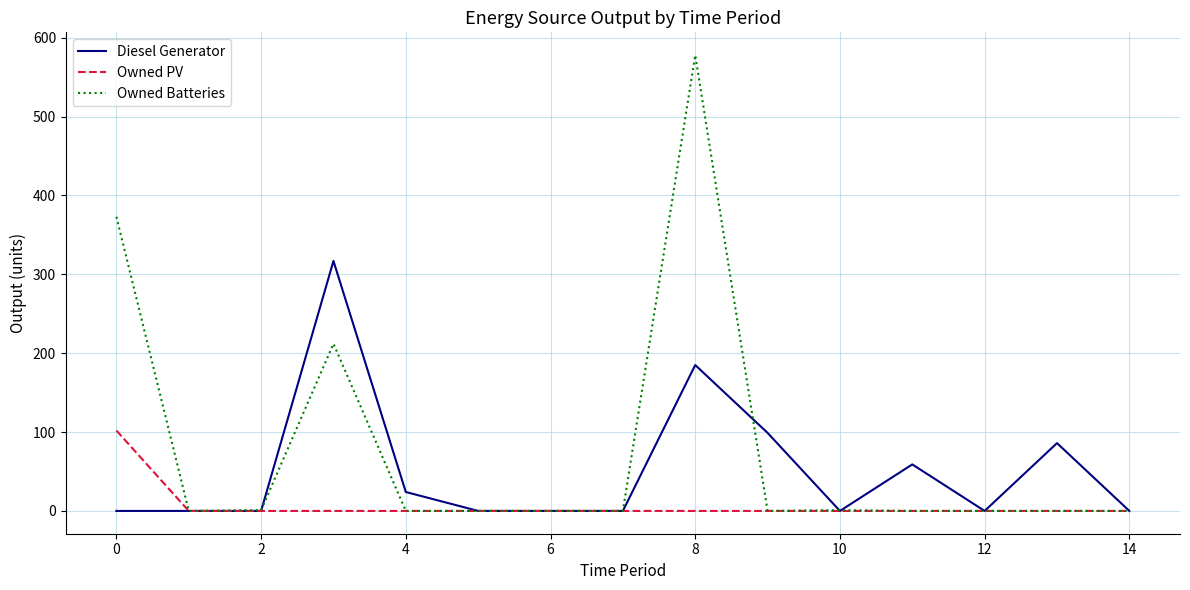

Which series has the largest total across all categories?

Owned Batteries